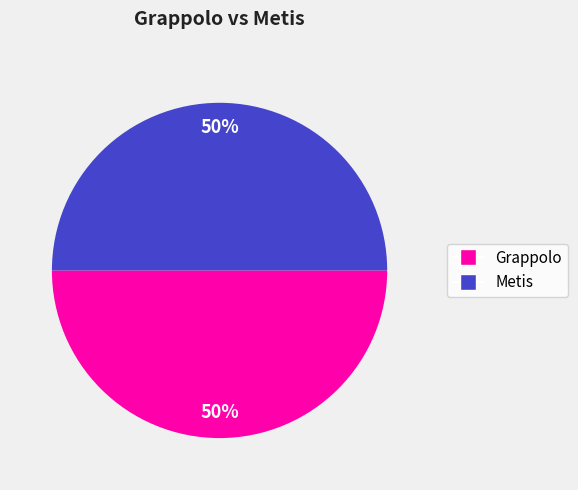

To the nearest percent, what is the average slice percentage?

50%